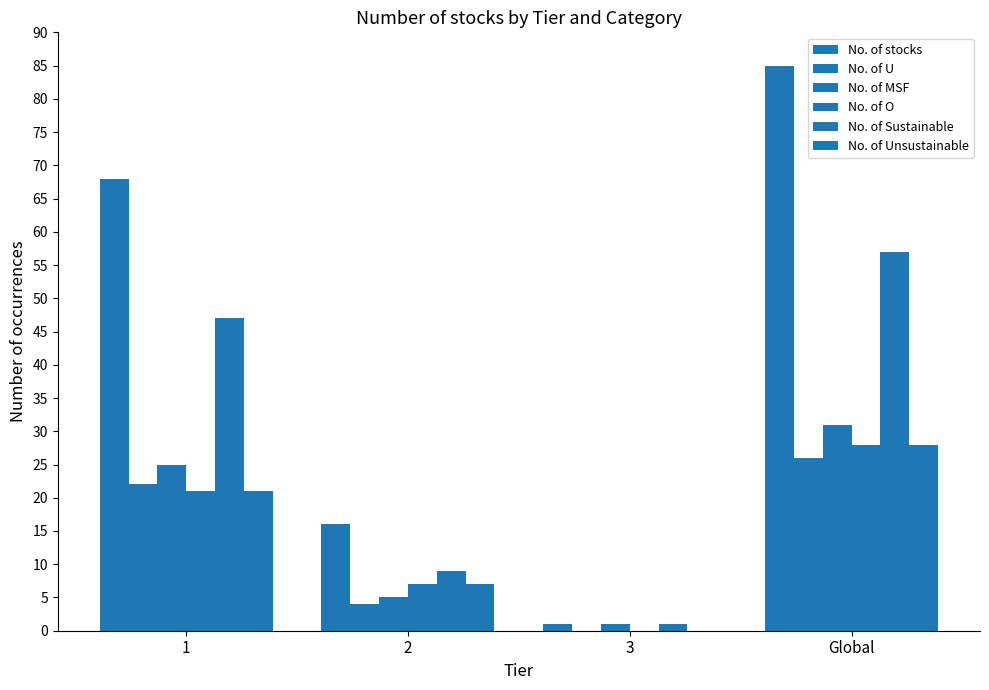

Between 1 and Global, which is larger?

Global